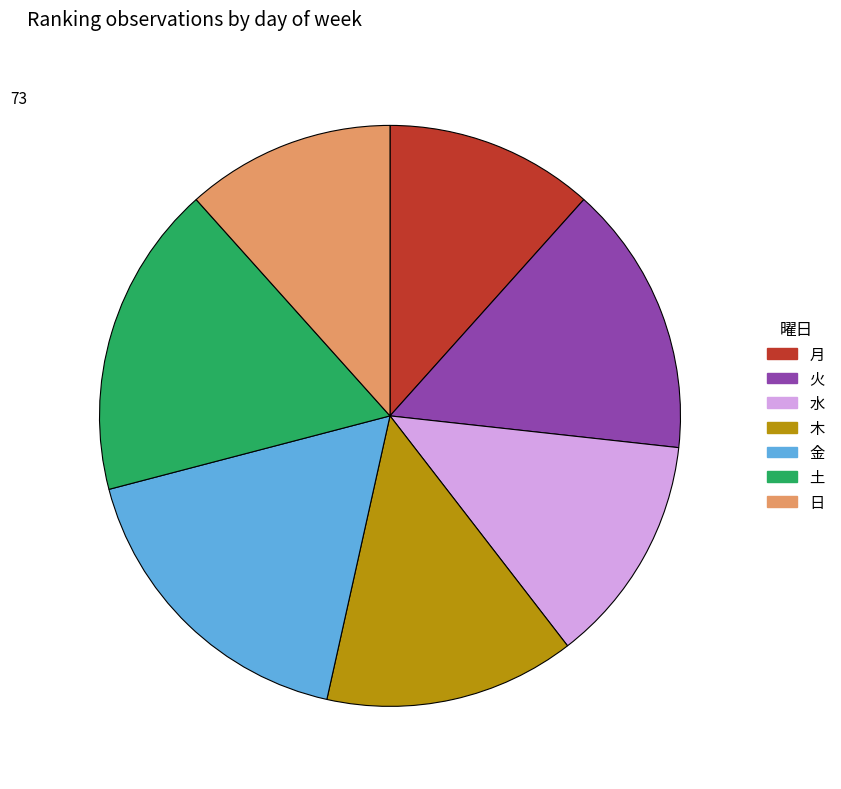

How many slices are in this pie chart?

7